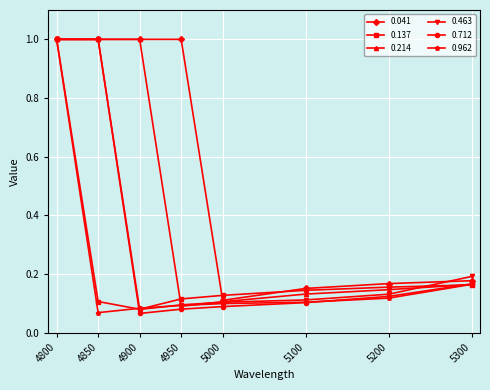

Which series has the largest total across all categories?

0.041